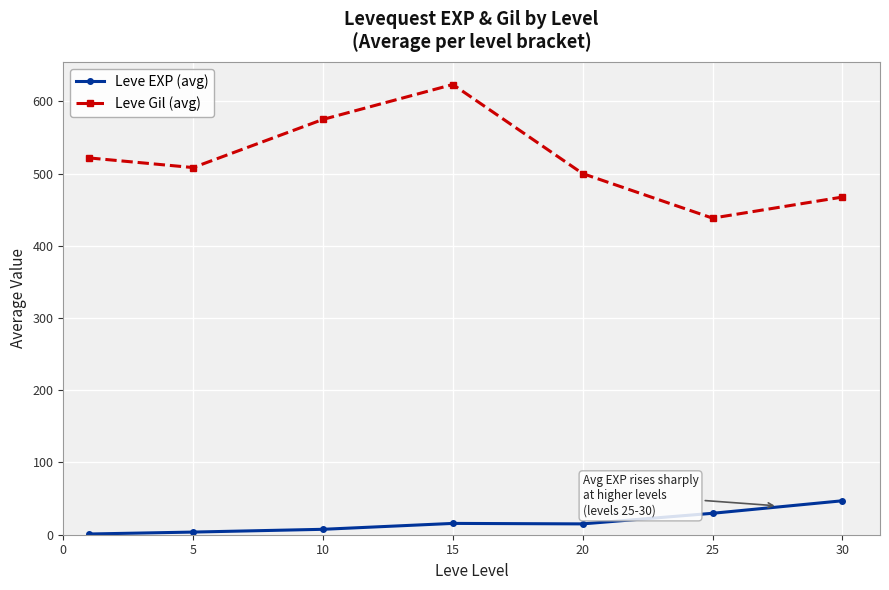

What are all the series names shown in the legend?

Leve EXP (avg), Leve Gil (avg)